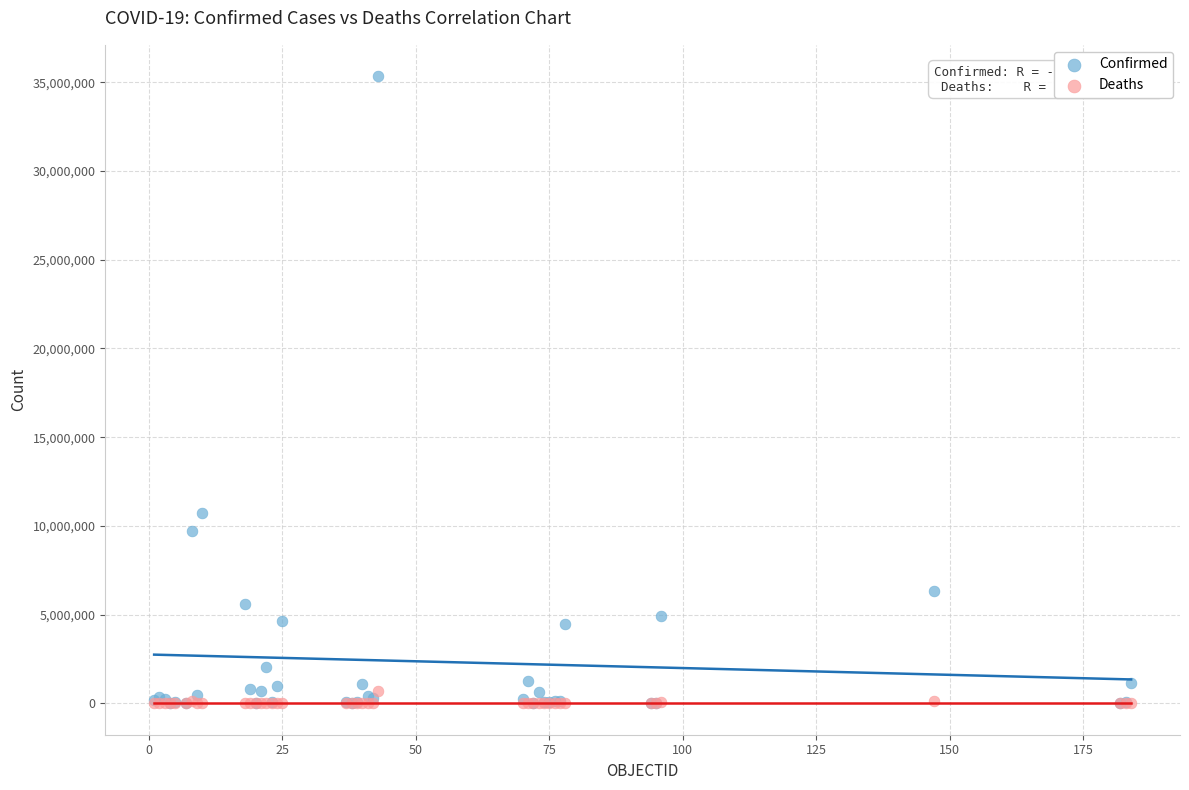

Which series reaches the maximum Y coordinate?

Confirmed